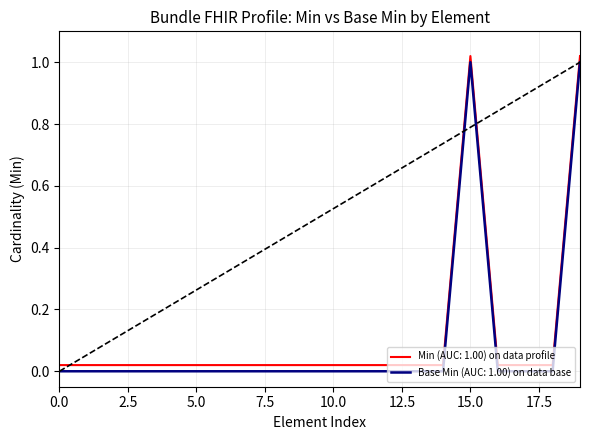

At how many categories does at least one series exceed 0?

20